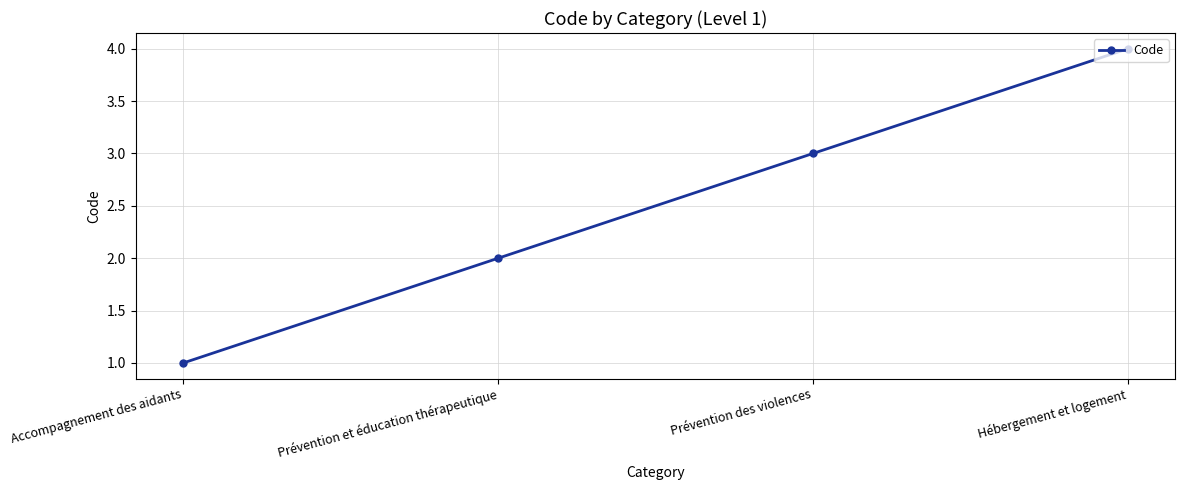

What is the label of the 3rd point from the right?

Prévention et éducation thérapeutique